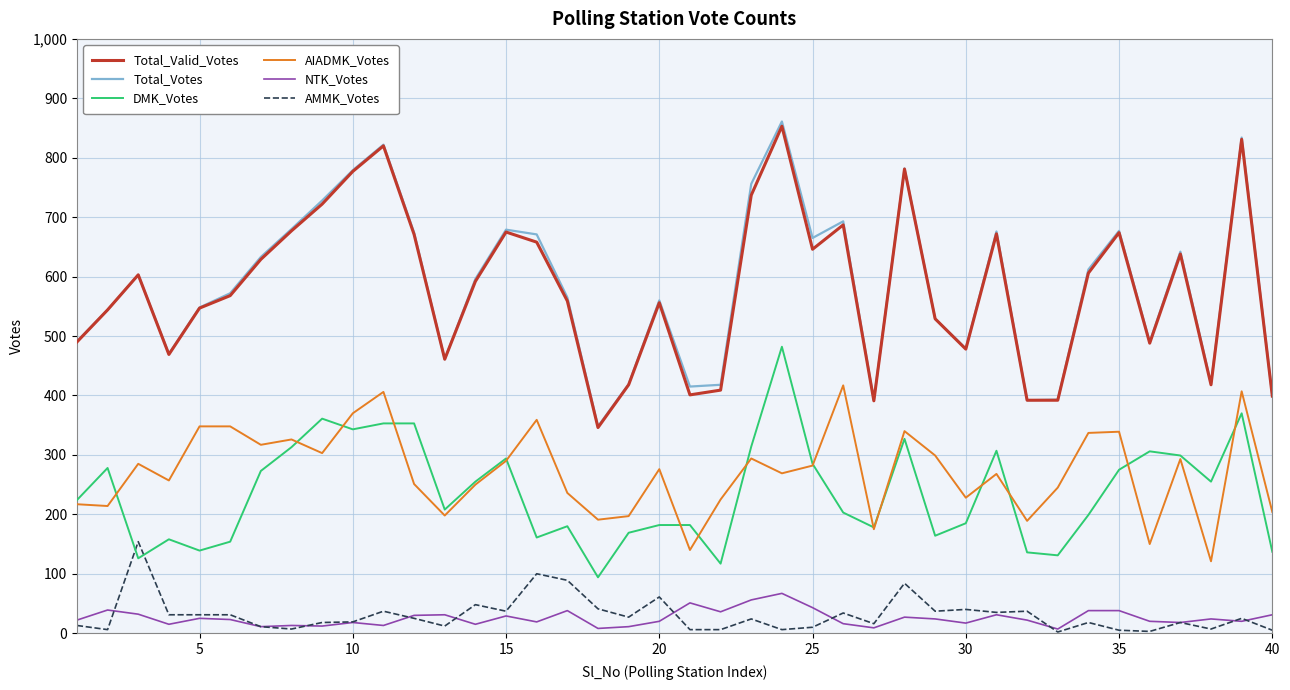

True or false: Total_Valid_Votes and DMK_Votes intersect in this chart.

False